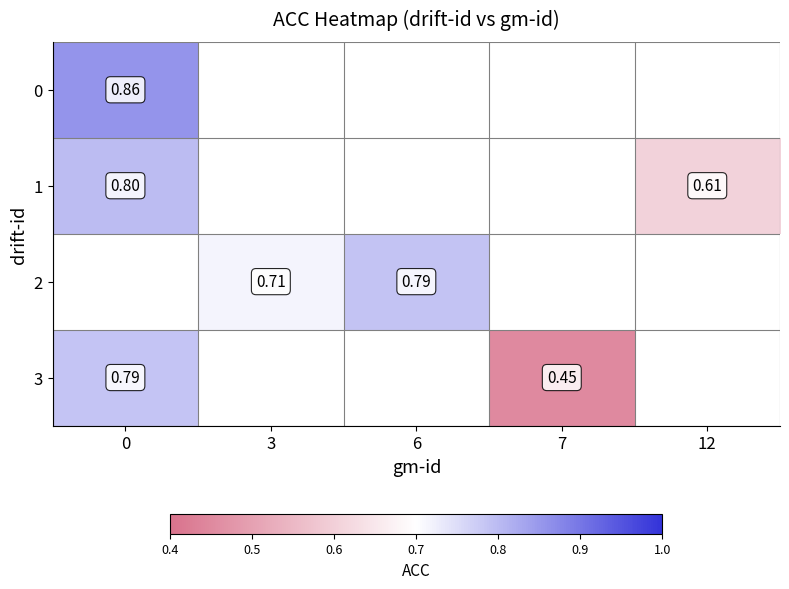

What is the maximum value shown in the chart?

0.9